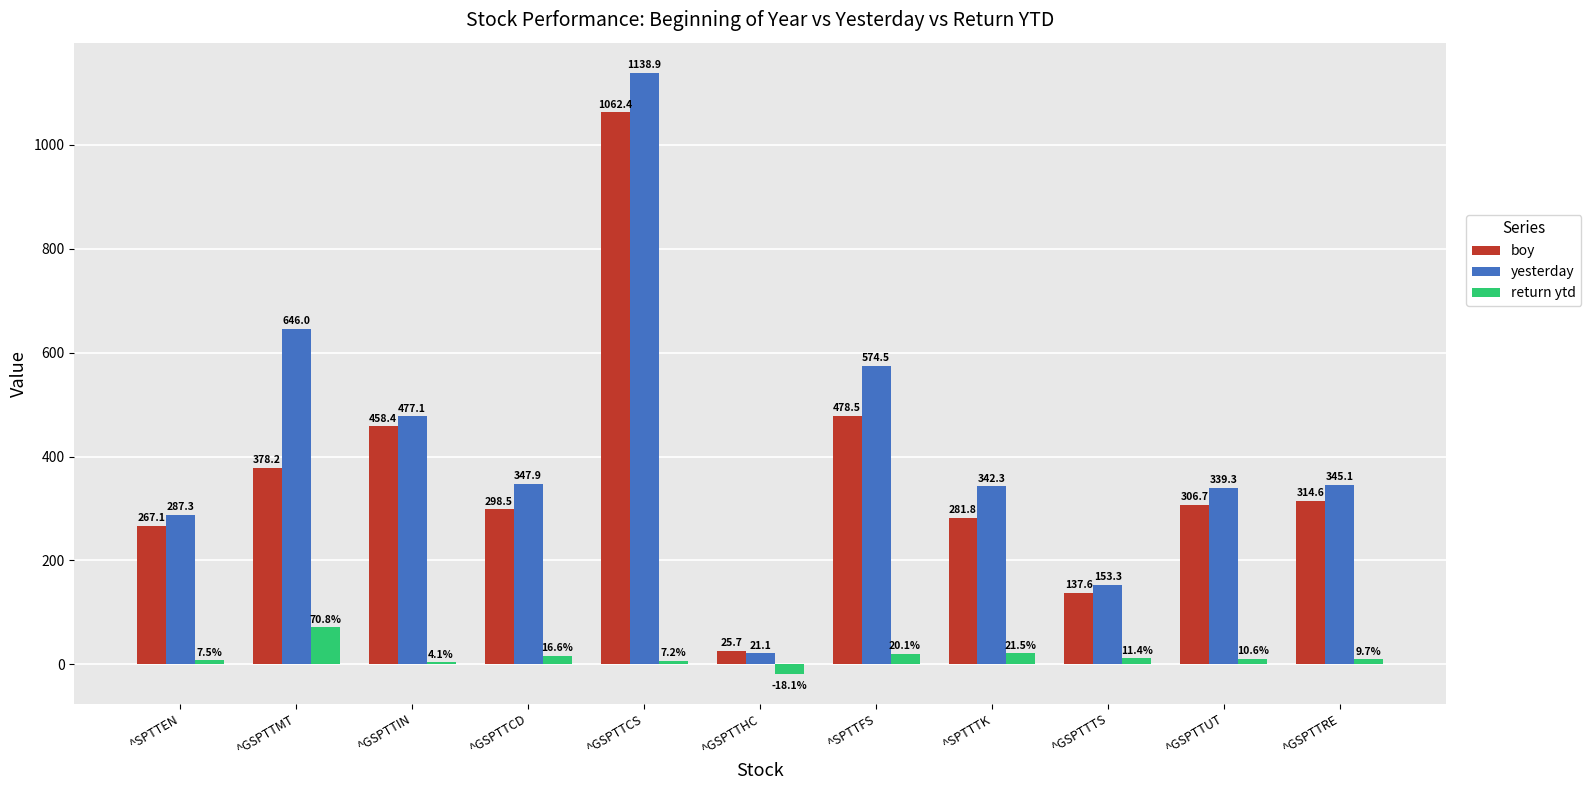

Which series has the largest total across all categories?

yesterday